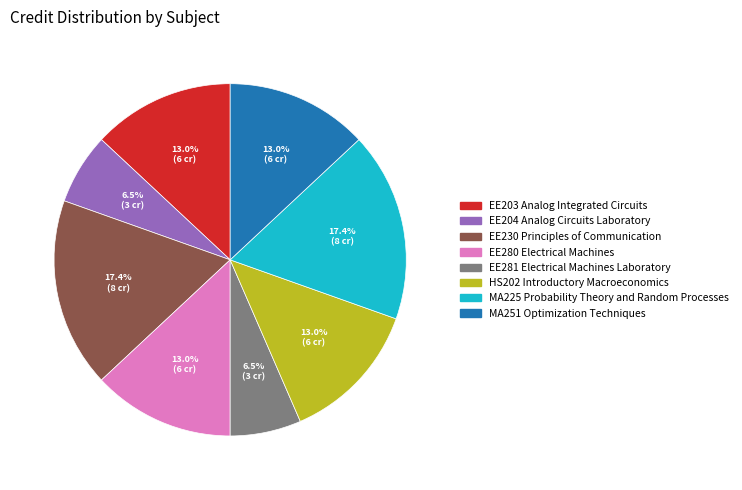

To the nearest percent, what is the combined percentage of EE230 Principles of Communication and MA225 Probability Theory and Random Processes?

35%